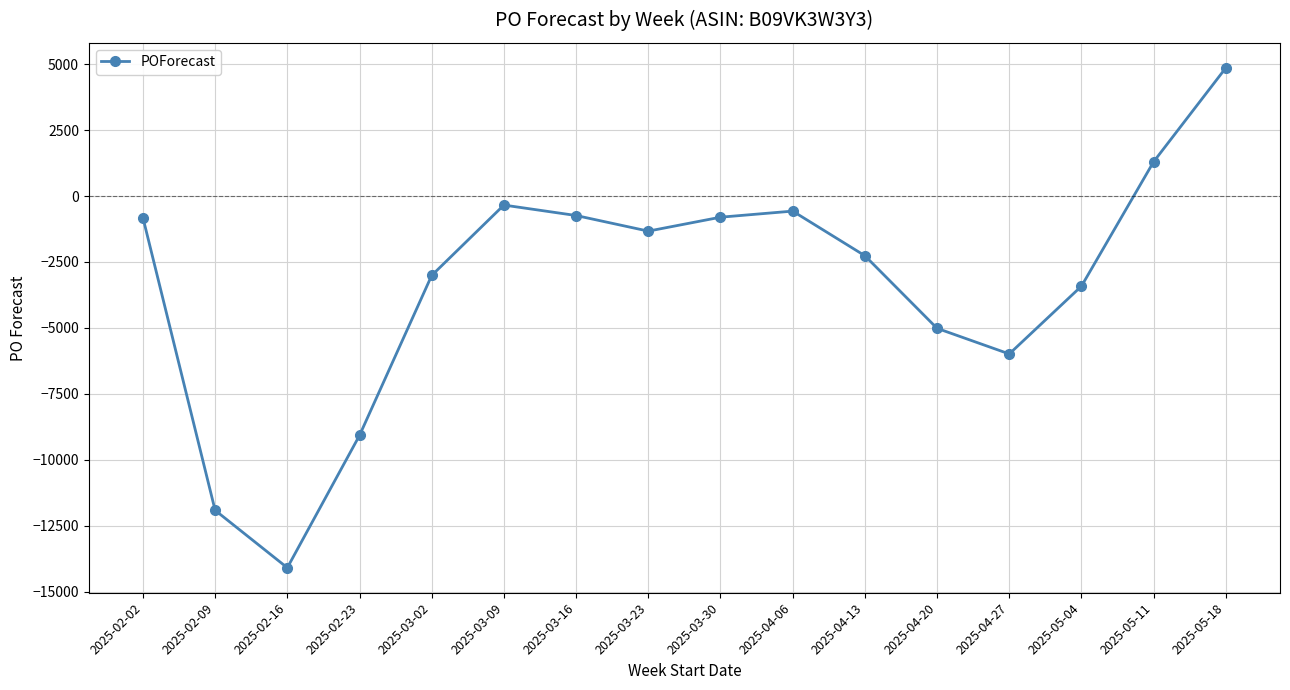

What is the difference between the maximum and minimum values?

18959